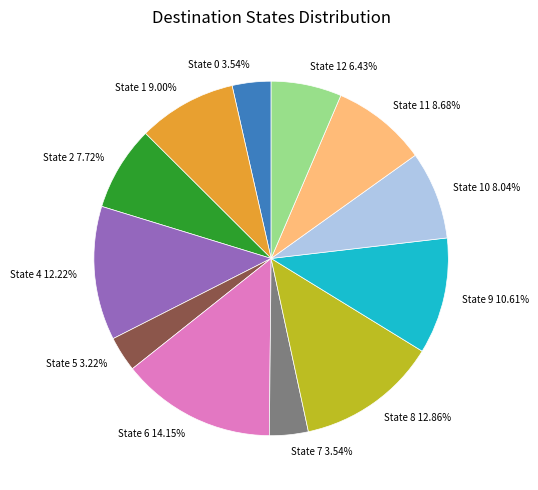

Do State 7 3.54% and State 9 10.61% together represent more than half of the pie?

No